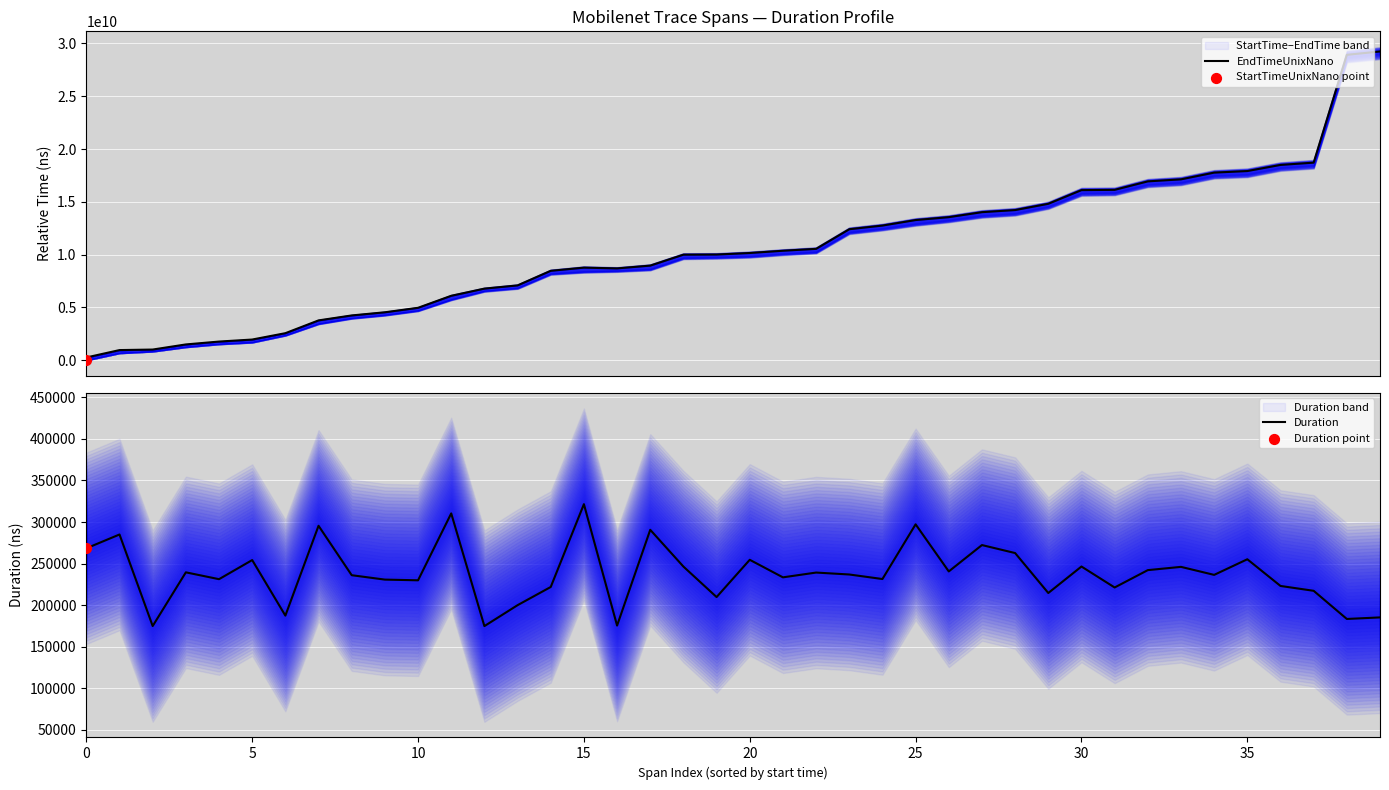

Which series has the largest total across all categories?

EndTimeUnixNano